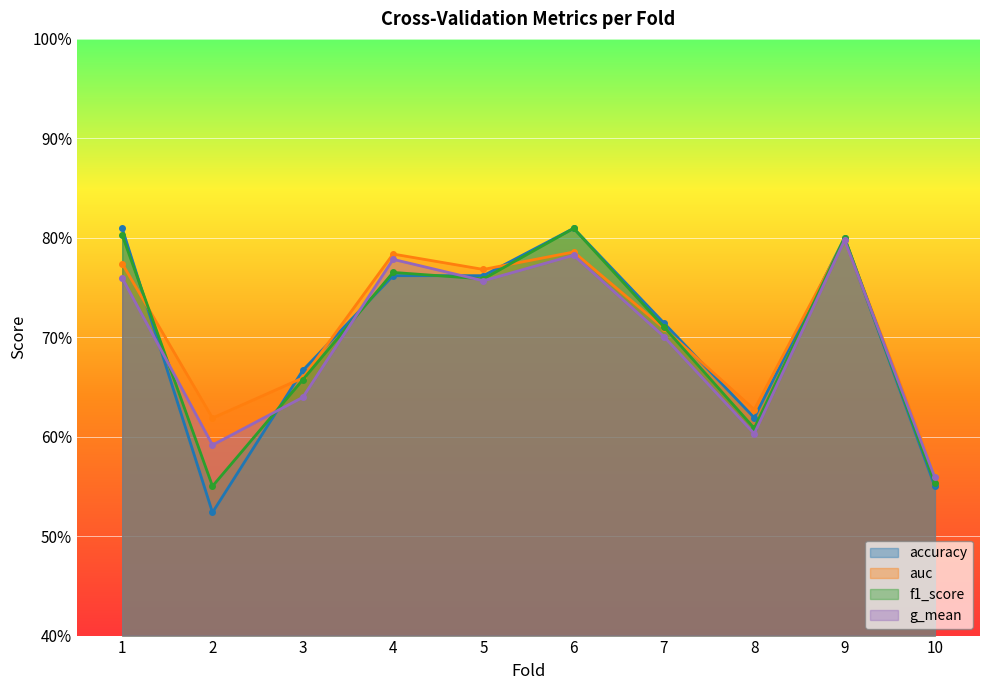

Reading right to left, list all the values displayed in this chart.

accuracy: 0.6	0.8	0.6	0.7	0.8	0.8	0.8	0.7	0.5	0.8
auc: 0.6	0.8	0.6	0.7	0.8	0.8	0.8	0.7	0.6	0.8
f1_score: 0.6	0.8	0.6	0.7	0.8	0.8	0.8	0.7	0.6	0.8
g_mean: 0.6	0.8	0.6	0.7	0.8	0.8	0.8	0.6	0.6	0.8